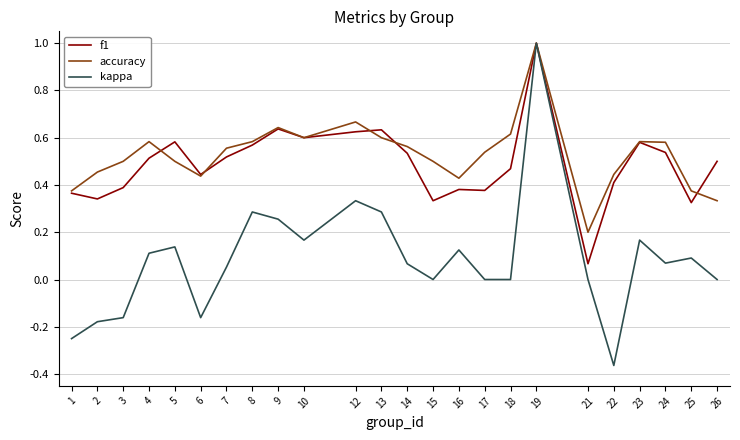

True or false: f1 has more than 1 interior local peaks.

True